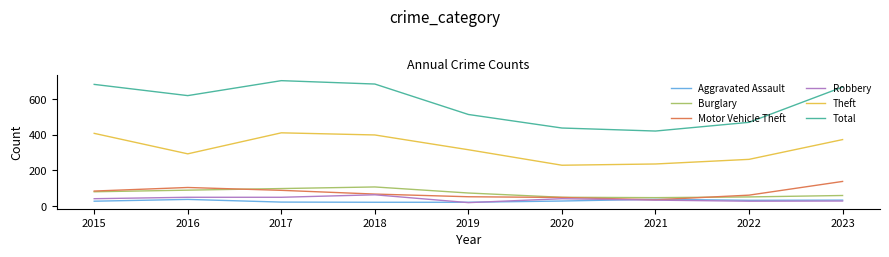

What is the minimum value shown in the chart?

19